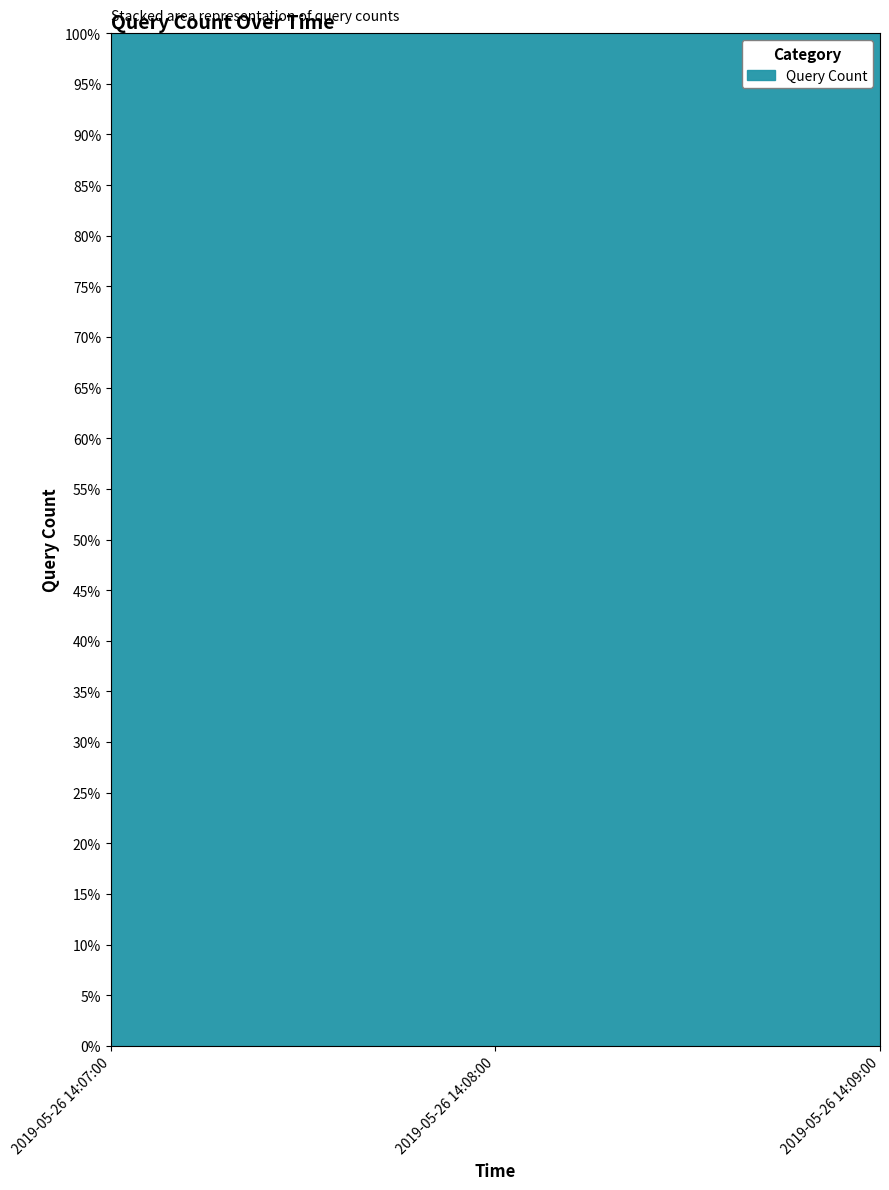

How many data points does each series have?

3